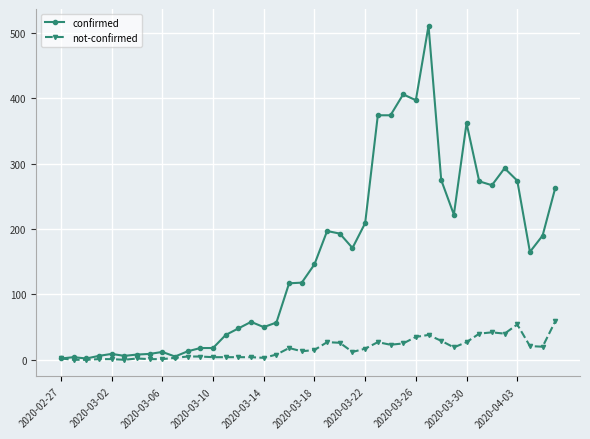

What is the maximum value for not-confirmed?

59